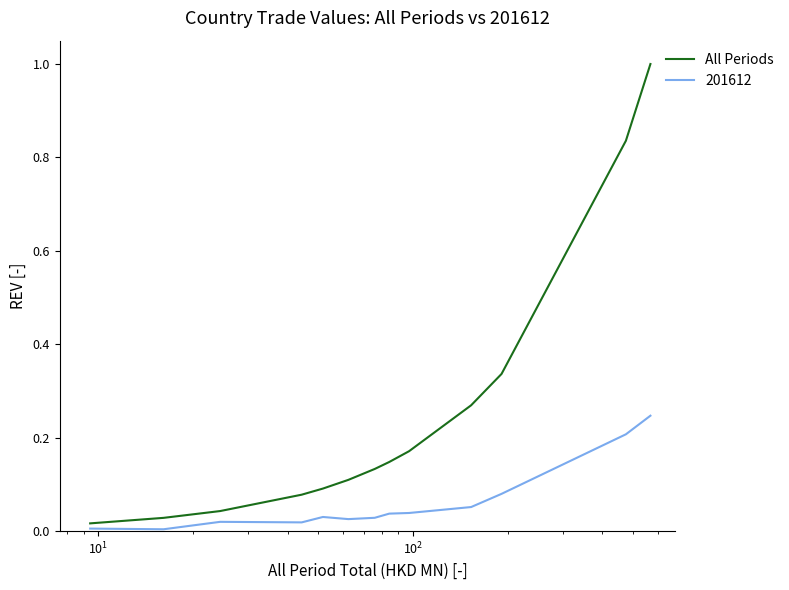

Does the chart have visible grid lines?

No